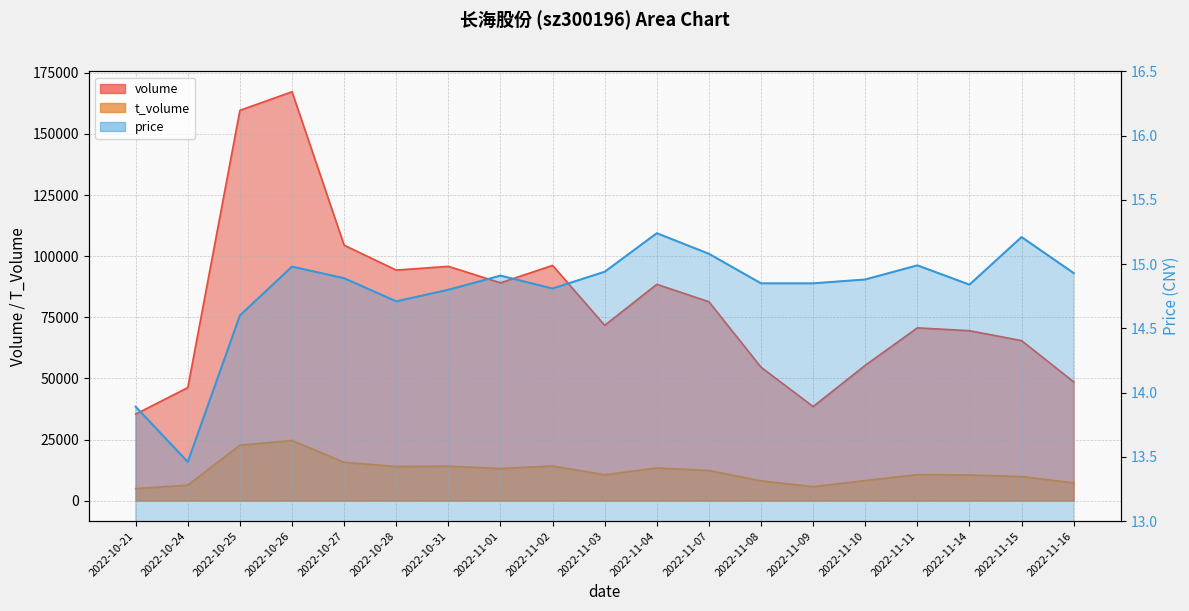

What is the label of the 1st point from the left?

2022-10-21